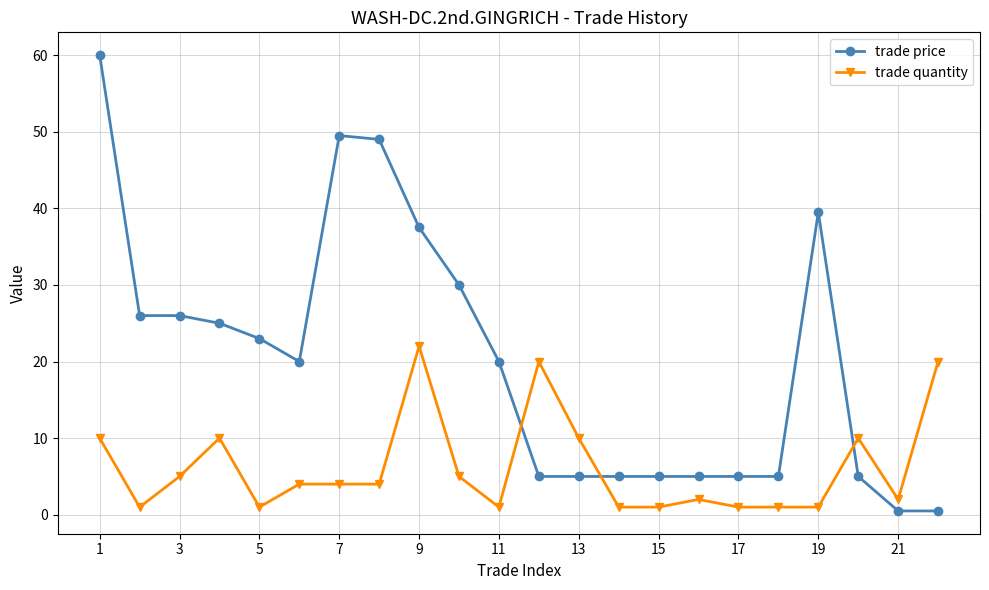

What is the greatest value displayed?

60.0